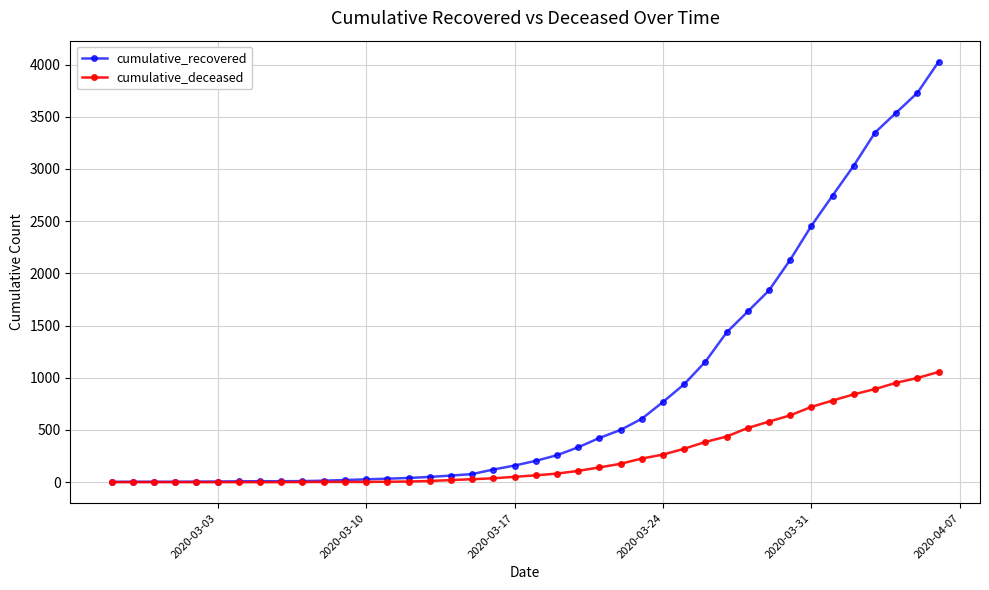

Which series has the largest range (max minus min)?

cumulative_recovered